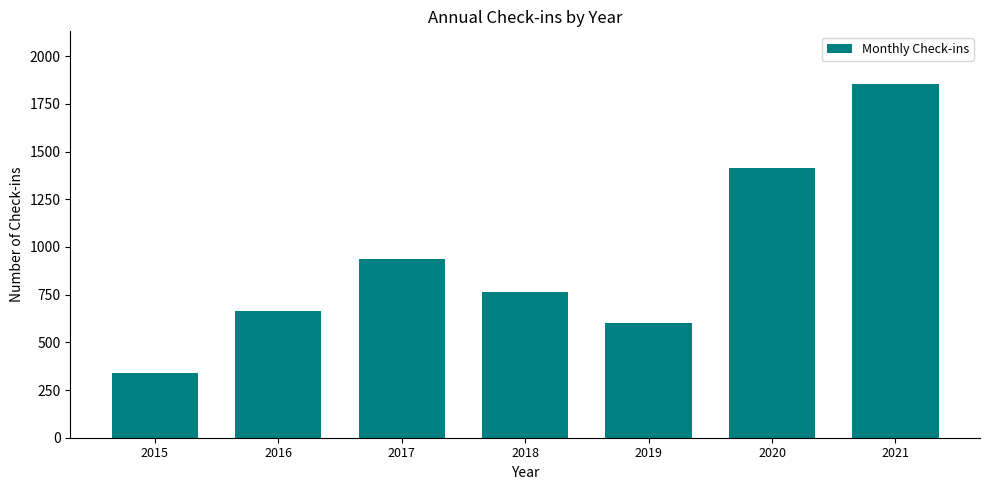

Does the chart contain stacked bars?

No